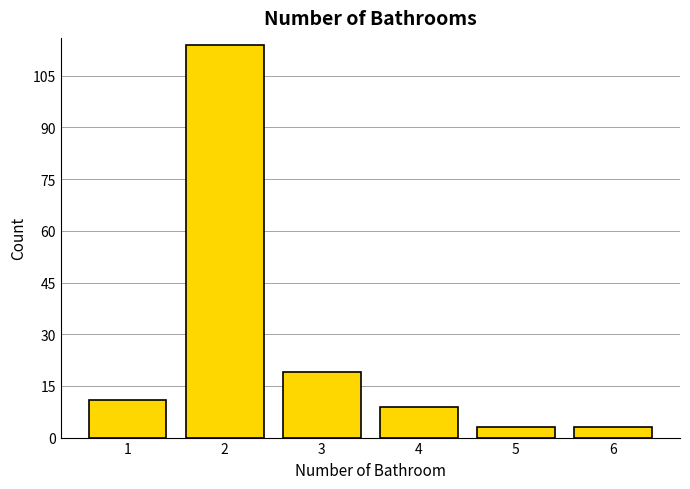

Reading left to right, transcribe all the data shown in this chart.

11	114	19	9	3	3